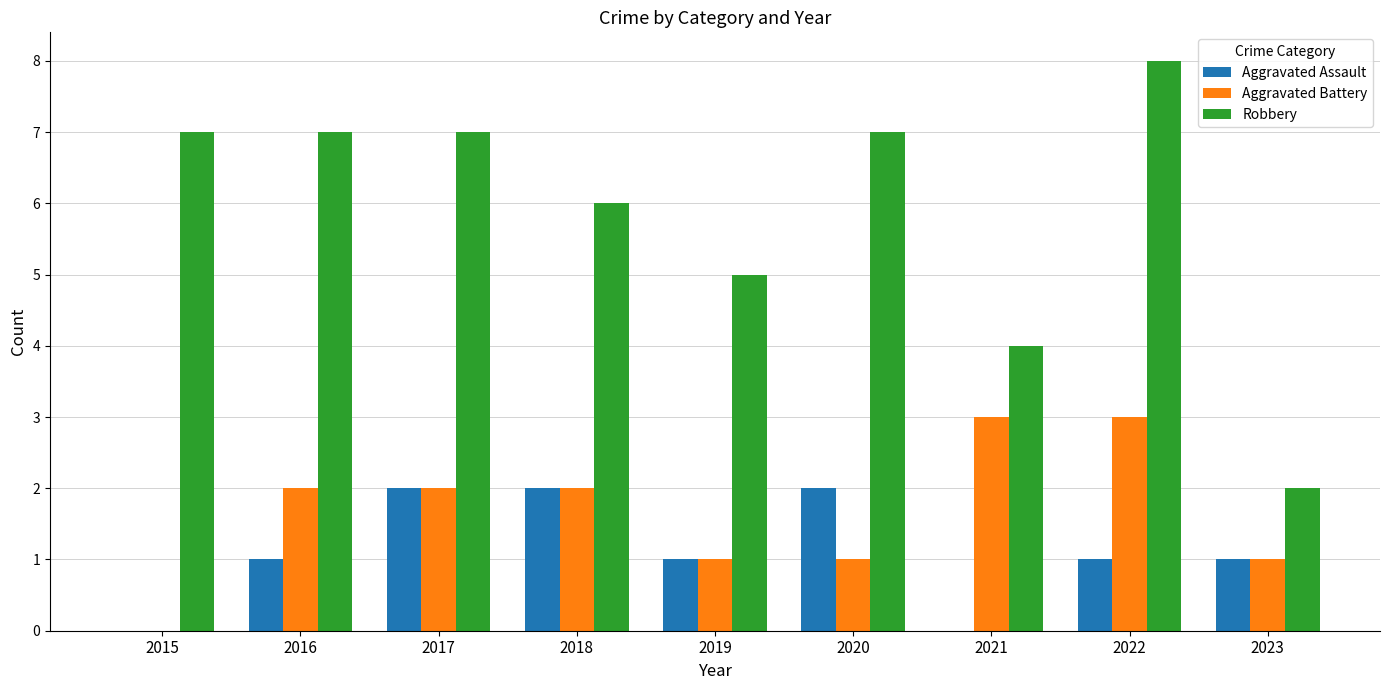

How many data points does each series have?

9